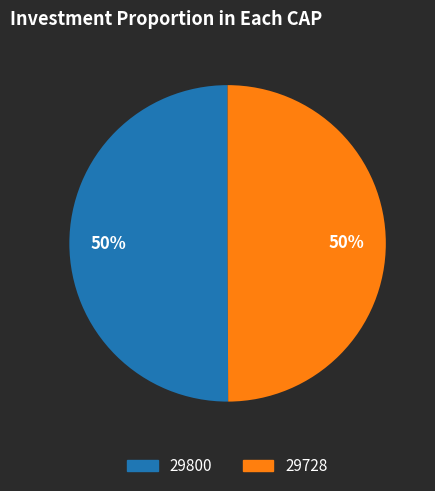

To the nearest percent, what portion does 29800 represent?

50%